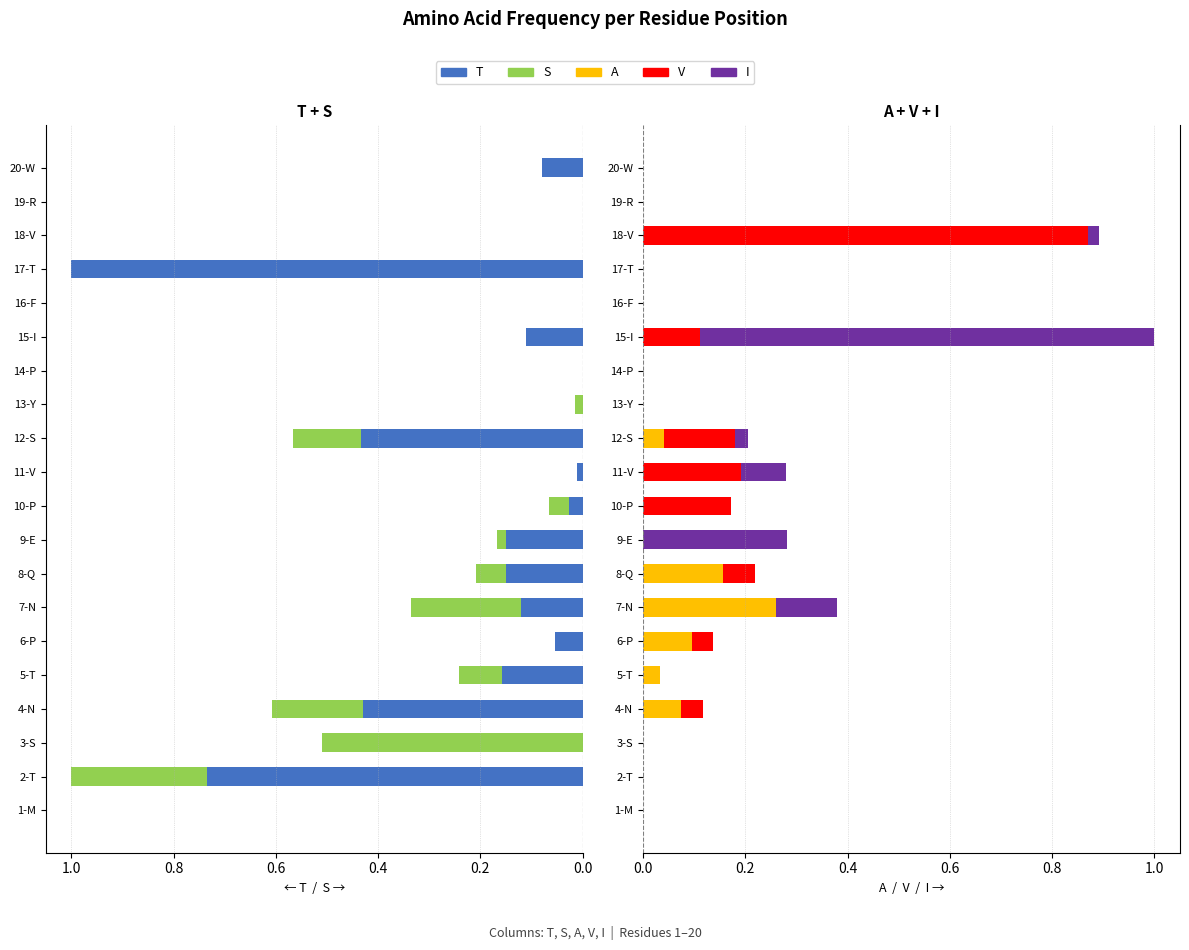

Is the value of T at 14-P greater than the value of V at 17-T?

No